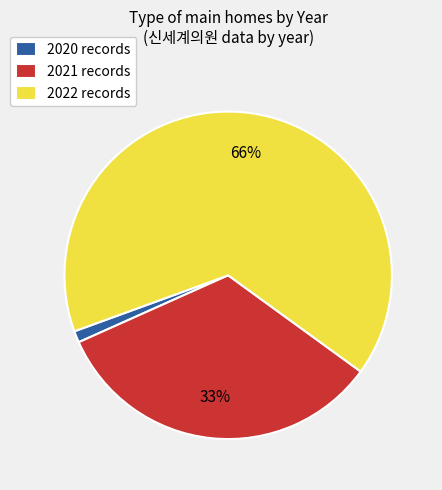

How many slices are in this pie chart?

3